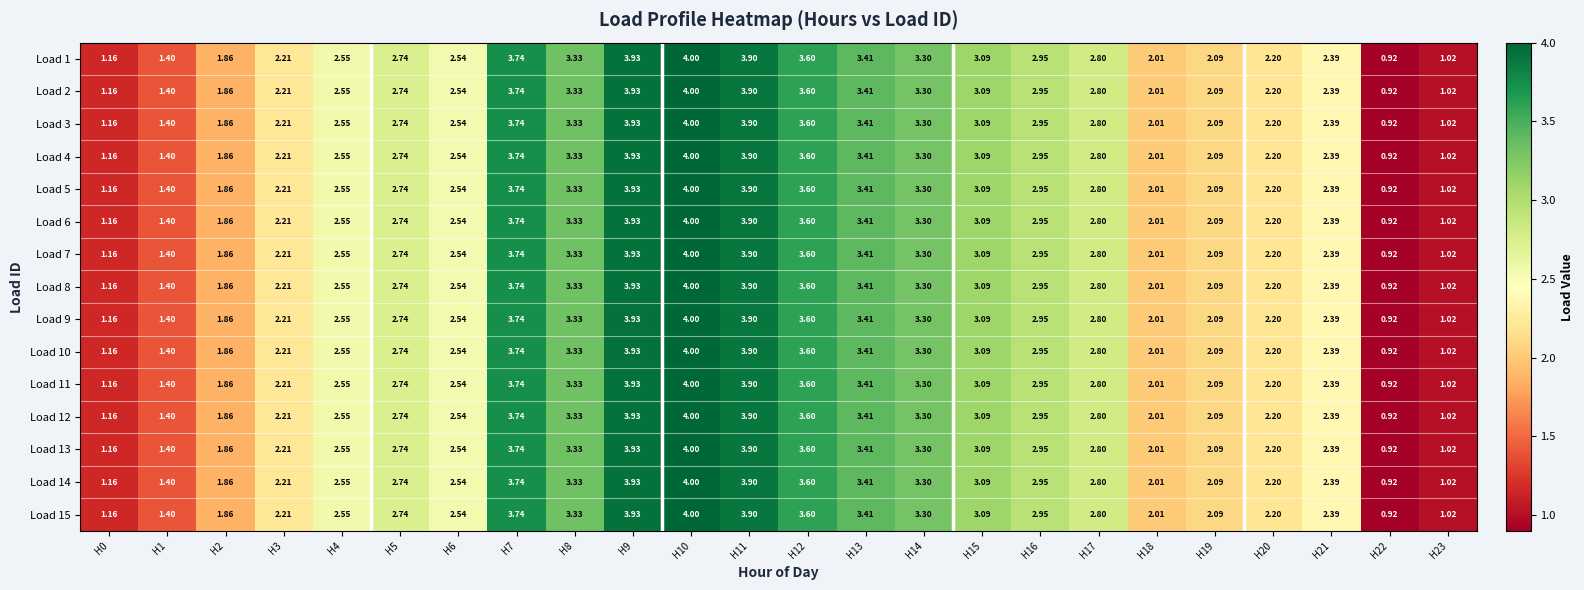

Is the value of Load 14 at H19 greater than the value of Load 5 at H22?

Yes